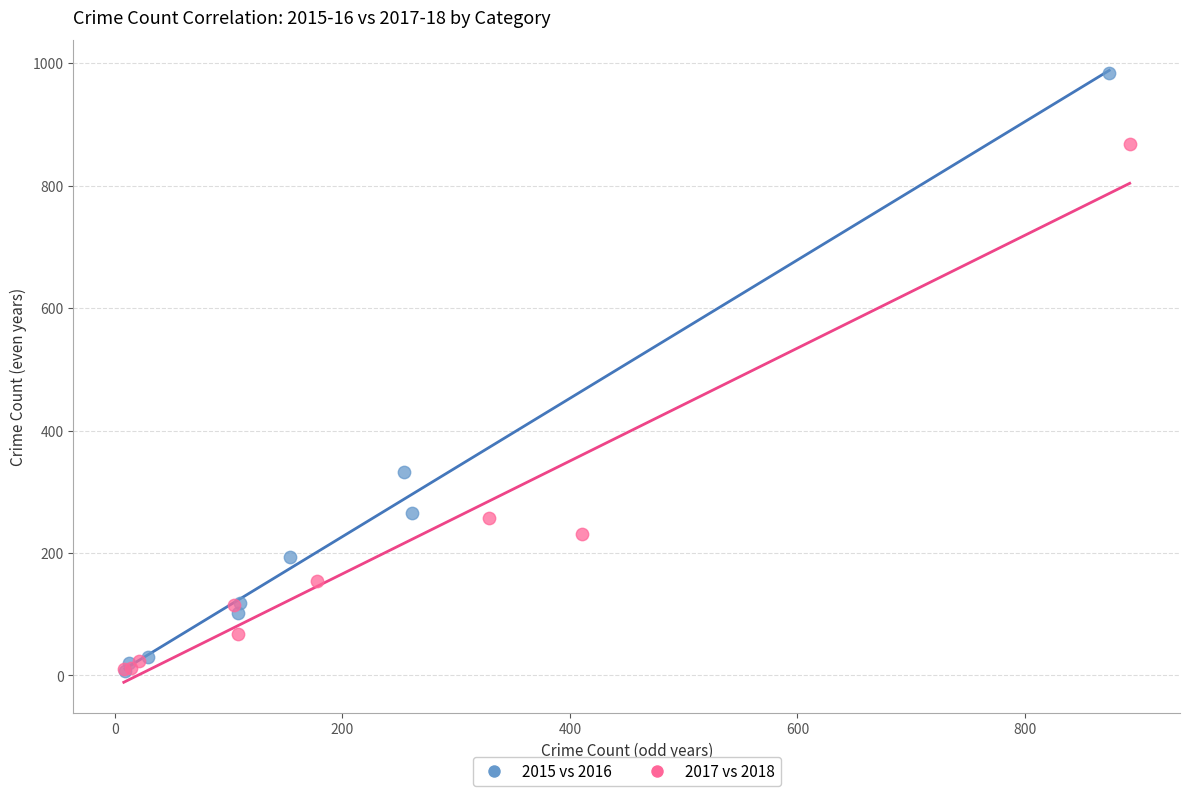

Which series contains the highest Y value?

2015 vs 2016